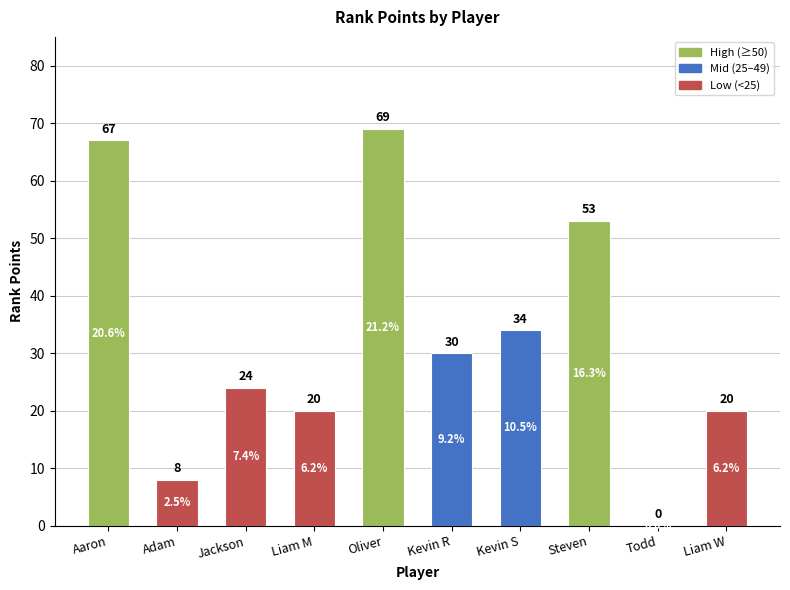

What is the change in value from Liam M to Todd?

-20